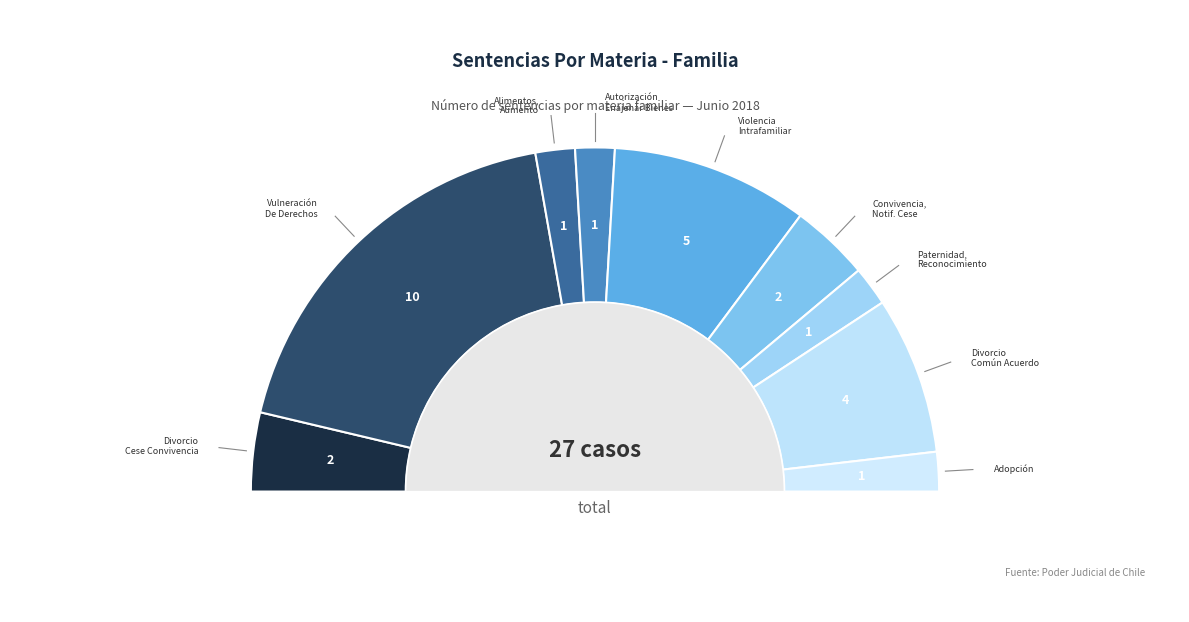

How many slices are in this pie chart?

9